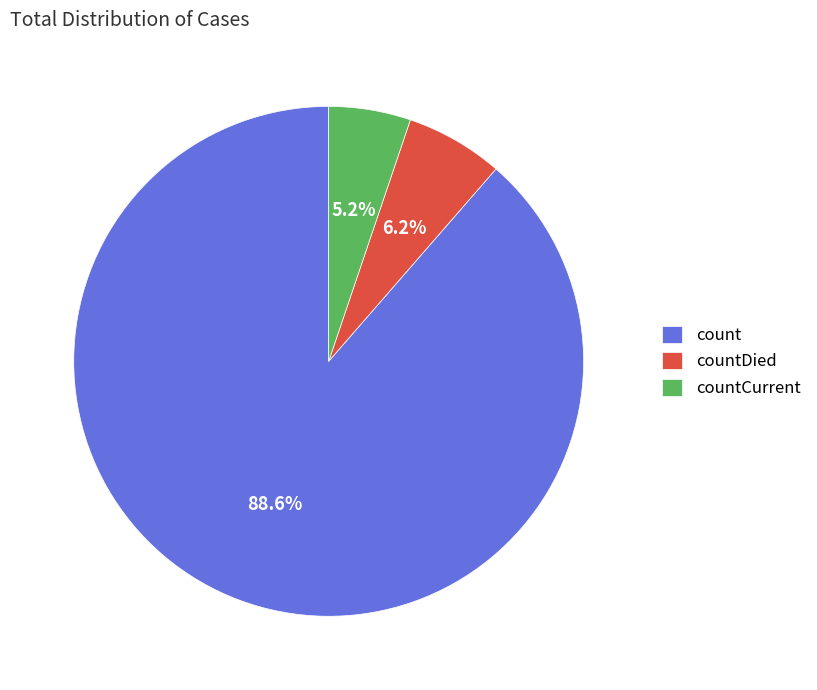

How many segments does this pie chart have?

3